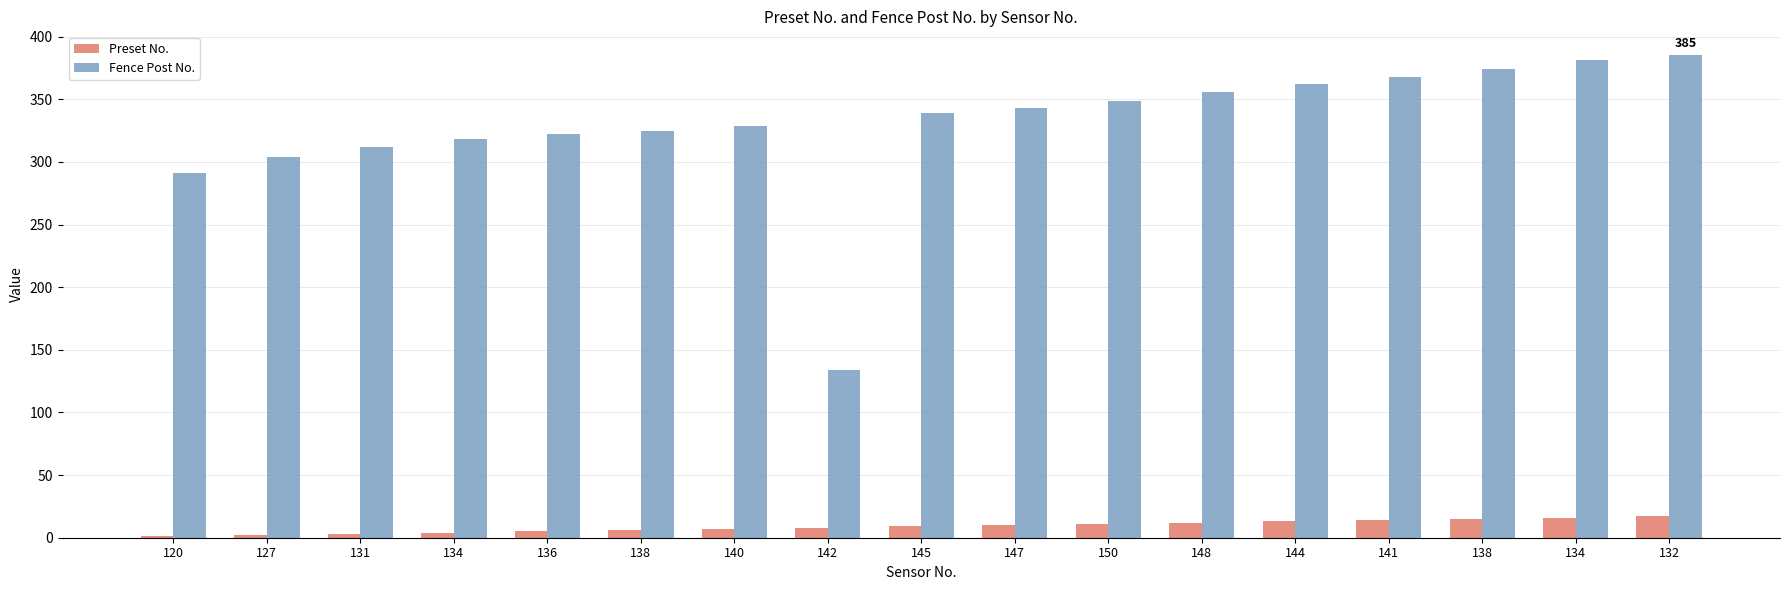

How many groups of bars are there?

17